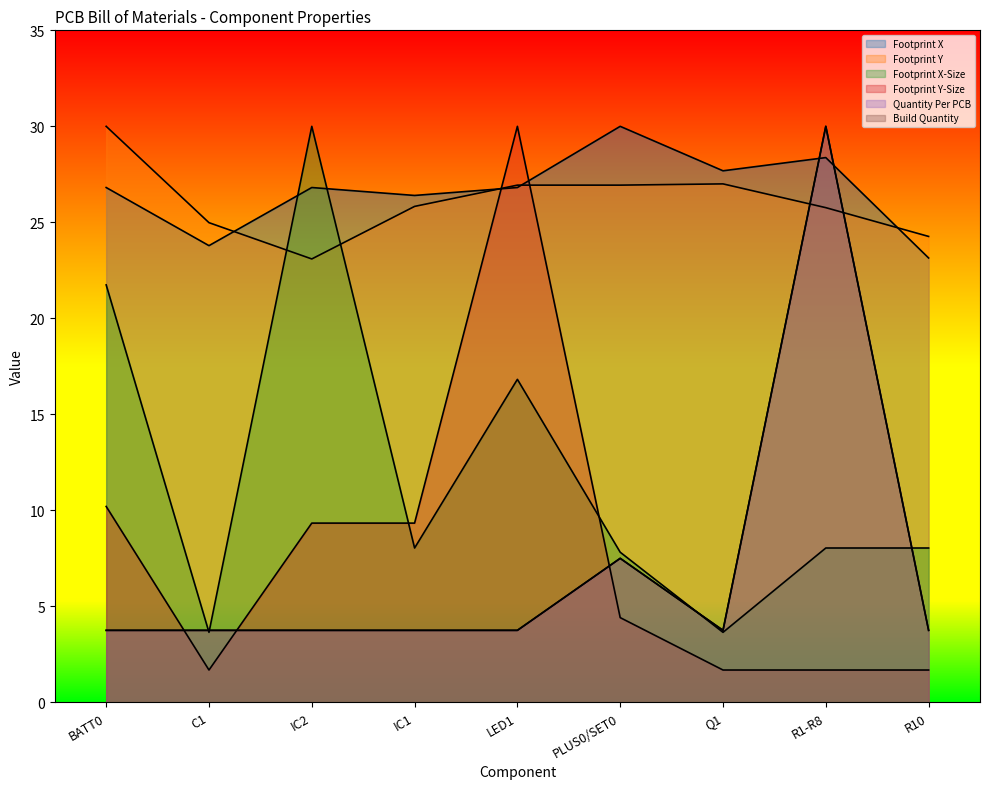

What is the total value across all series at R10?

64.6